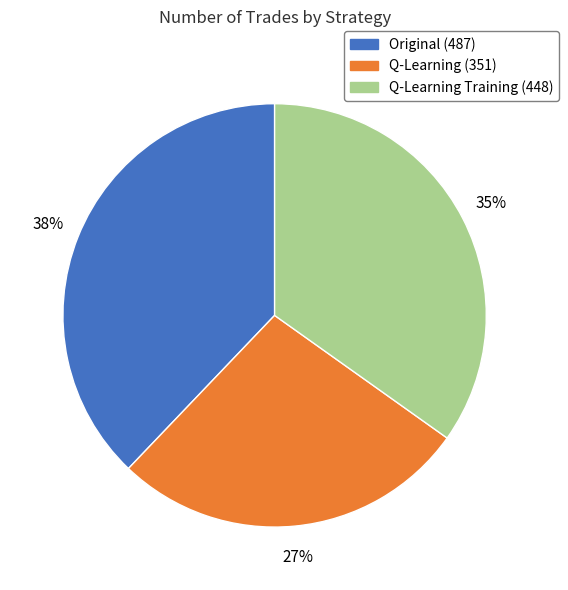

To the nearest percent, what portion does Q-Learning (351) represent?

27%